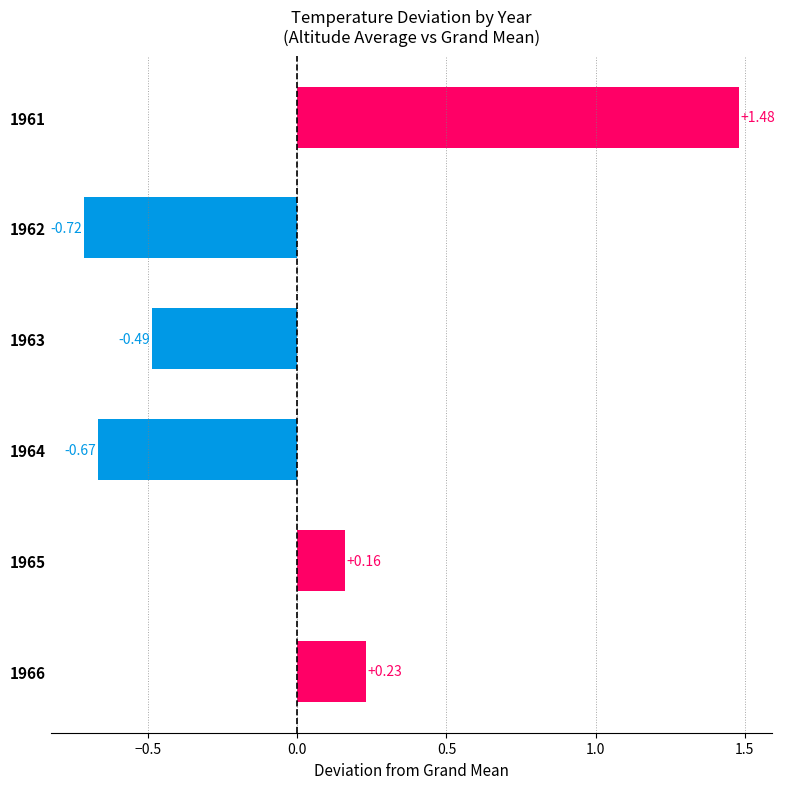

How many data points are less than 0?

3